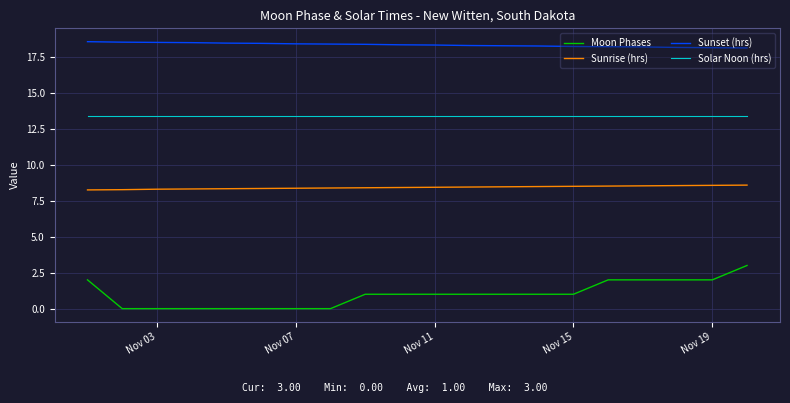

List the series in order of their peak value, lowest first.

Moon Phases, Sunrise (hrs), Solar Noon (hrs), Sunset (hrs)